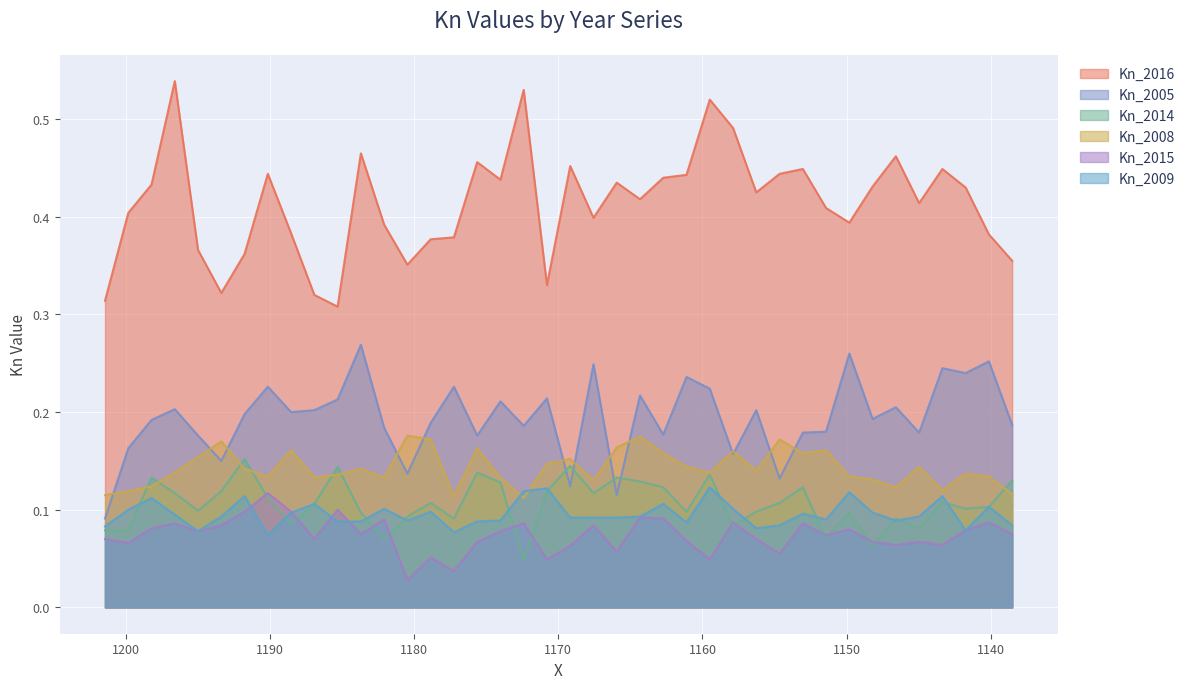

Which series changed the most between 1174.00696691413 and 1138.52863924566?

Kn_2016